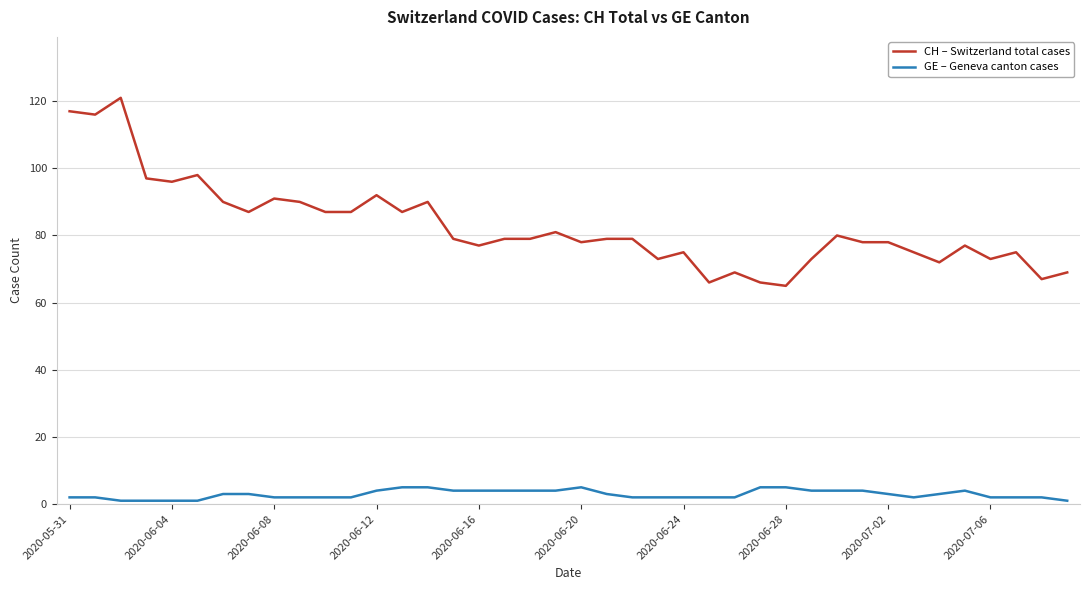

Count the number of categories in the chart.

40